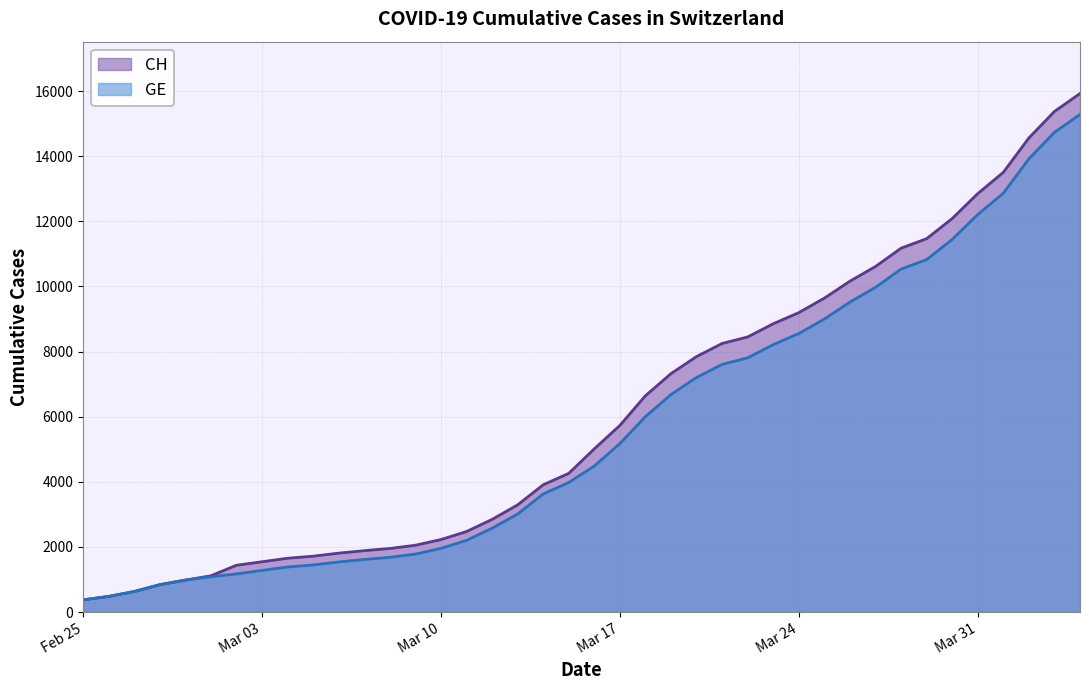

True or false: CH has a value of 3908 at 2020-03-14.

True